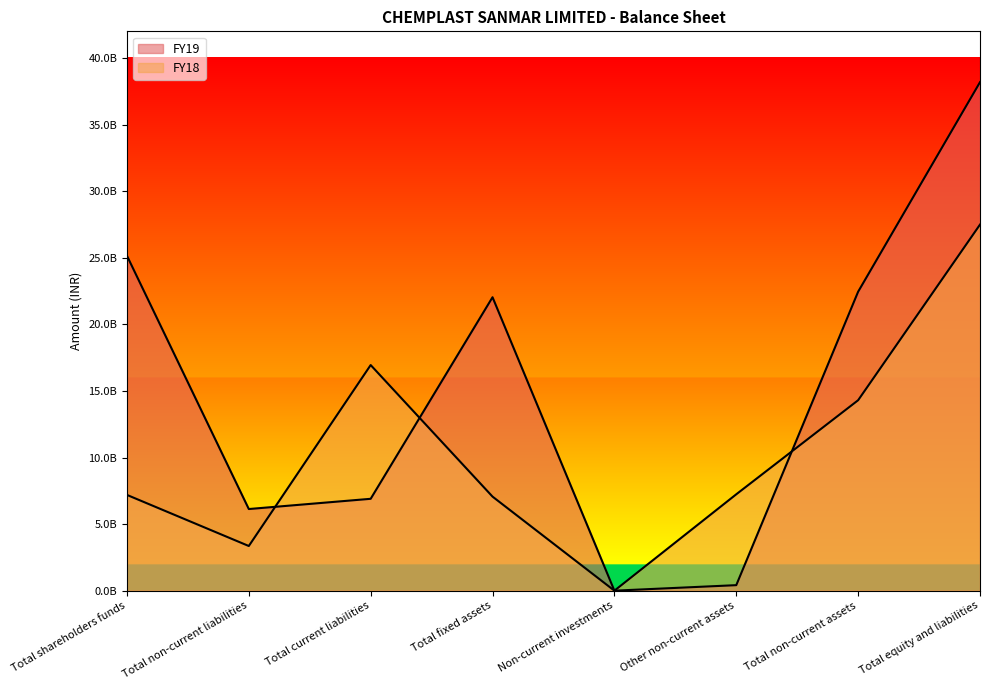

At which category does FY18 reach its first local valley?

Total non-current liabilities